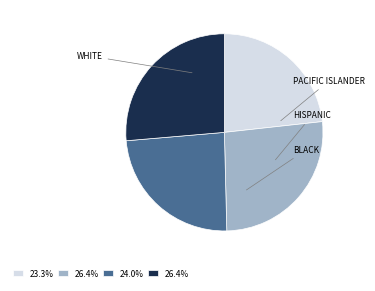

Does any single category account for the majority?

No